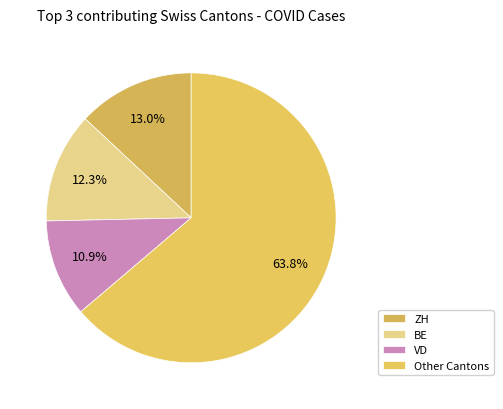

How many segments does this pie chart have?

4